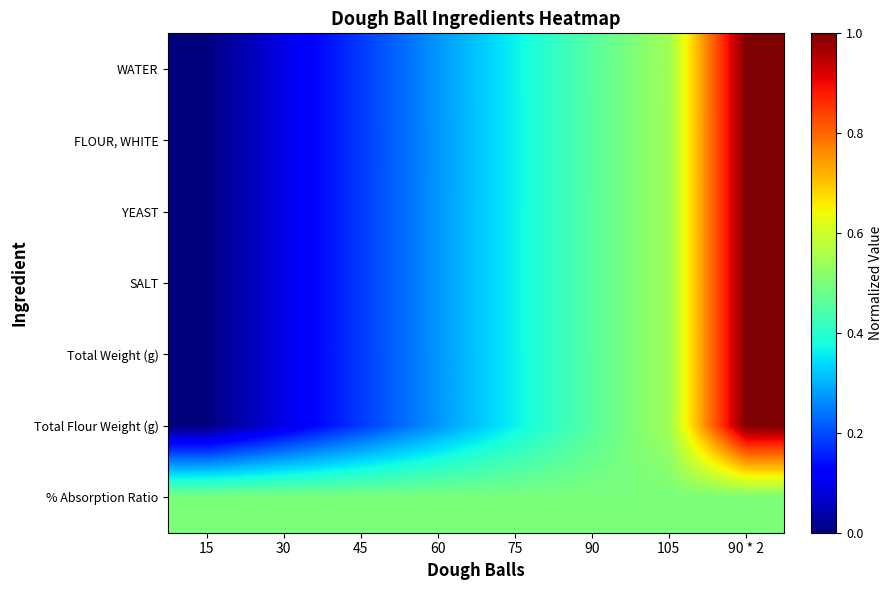

Reading left to right, what are all the values shown in this chart?

WATER: 15=0.0	30=0.1	45=0.2	60=0.3	75=0.4	90=0.5	105=0.5	90 * 2=1.0
FLOUR, WHITE: 15=0.0	30=0.1	45=0.2	60=0.3	75=0.4	90=0.5	105=0.5	90 * 2=1.0
YEAST: 15=0.0	30=0.1	45=0.2	60=0.3	75=0.4	90=0.5	105=0.5	90 * 2=1.0
SALT: 15=0.0	30=0.1	45=0.2	60=0.3	75=0.4	90=0.5	105=0.5	90 * 2=1.0
Total Weight (g): 15=0.0	30=0.1	45=0.2	60=0.3	75=0.4	90=0.5	105=0.5	90 * 2=1.0
Total Flour Weight (g): 15=0.0	30=0.1	45=0.2	60=0.3	75=0.4	90=0.5	105=0.5	90 * 2=1.0
% Absorption Ratio: 15=0.5	30=0.5	45=0.5	60=0.5	75=0.5	90=0.5	105=0.5	90 * 2=0.5